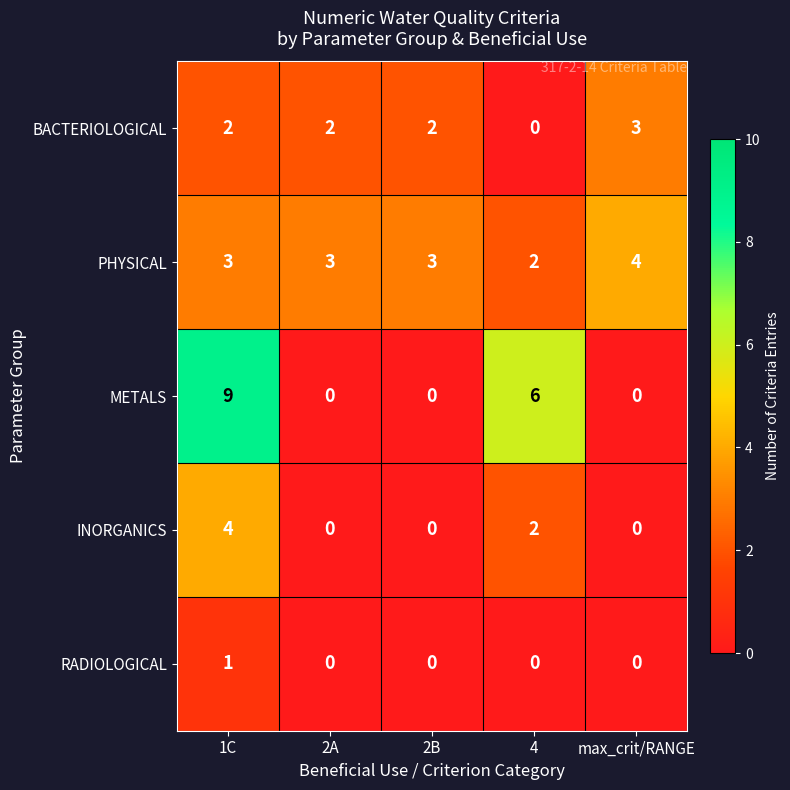

What value does the PHYSICAL series have at max_crit/RANGE?

4